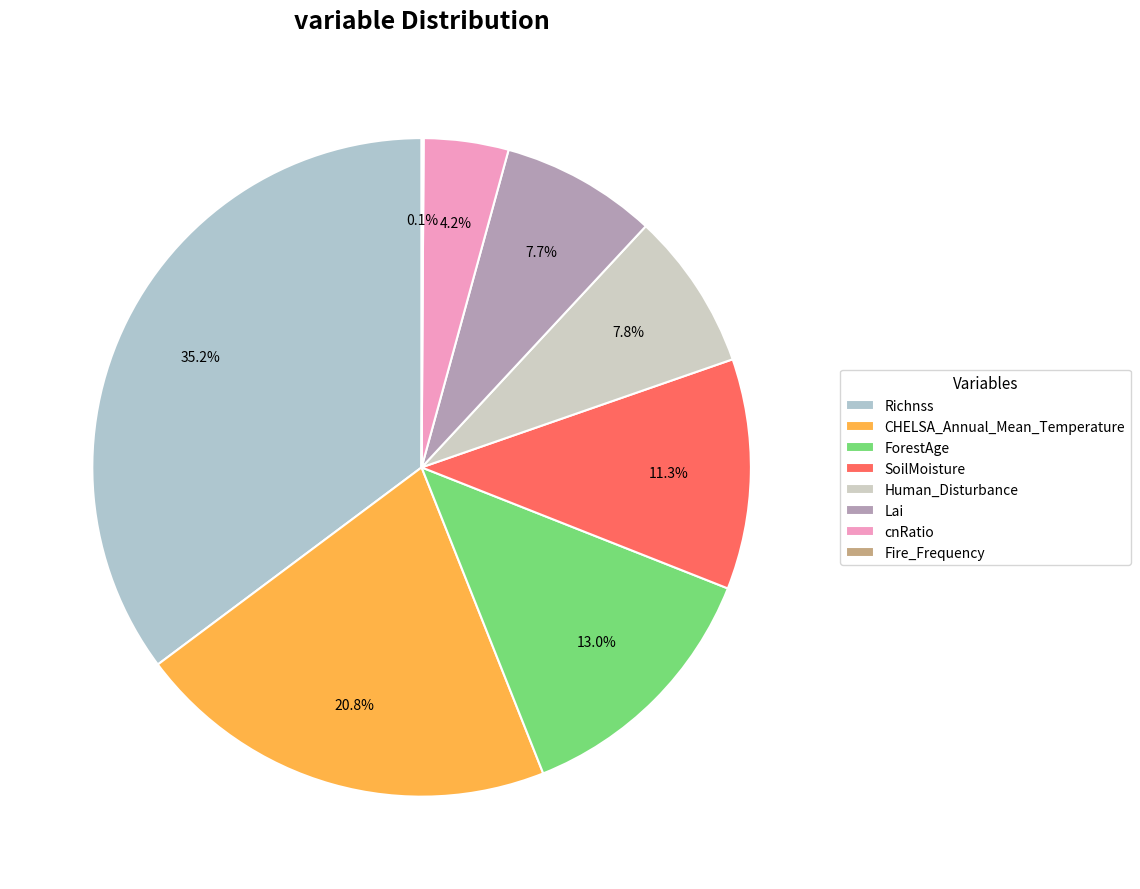

To the nearest percent, what is the average slice percentage?

12%